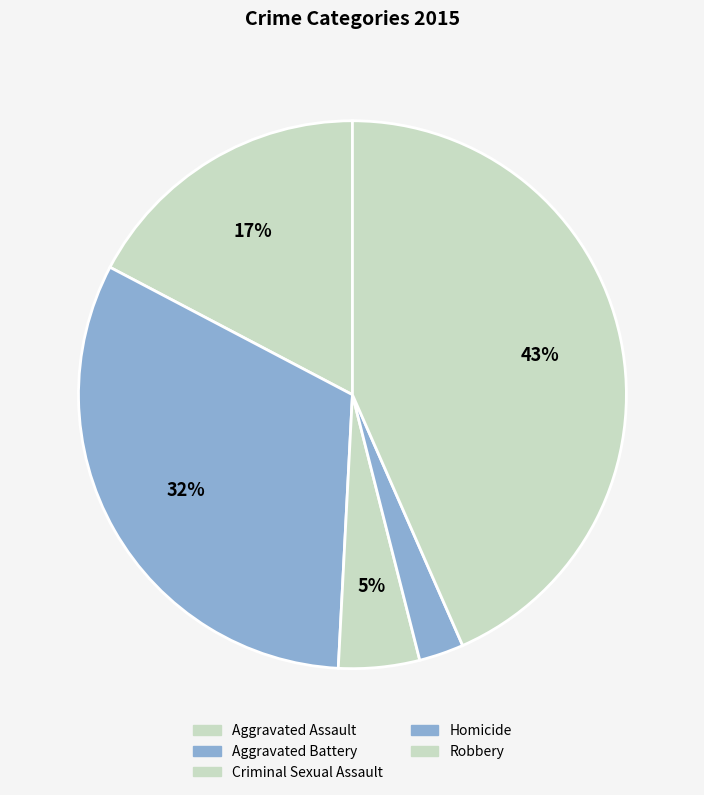

How many segments does this pie chart have?

5